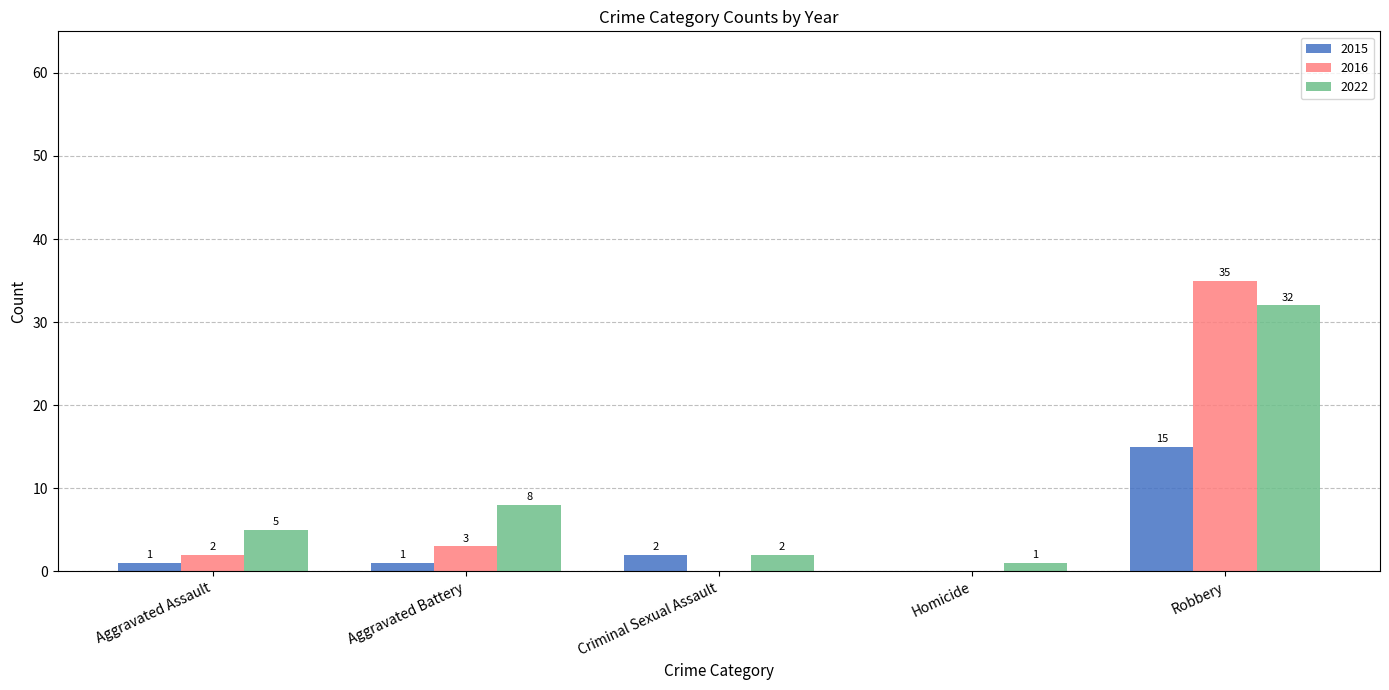

Reading right to left, list all the values displayed in this chart.

2015: Robbery=15	Homicide=0	Criminal Sexual Assault=2	Aggravated Battery=1	Aggravated Assault=1
2016: Robbery=35	Homicide=0	Criminal Sexual Assault=0	Aggravated Battery=3	Aggravated Assault=2
2022: Robbery=32	Homicide=1	Criminal Sexual Assault=2	Aggravated Battery=8	Aggravated Assault=5